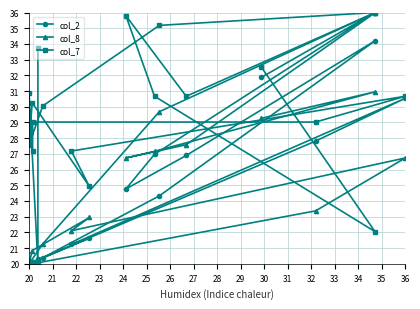

How many series are shown in this chart?

3